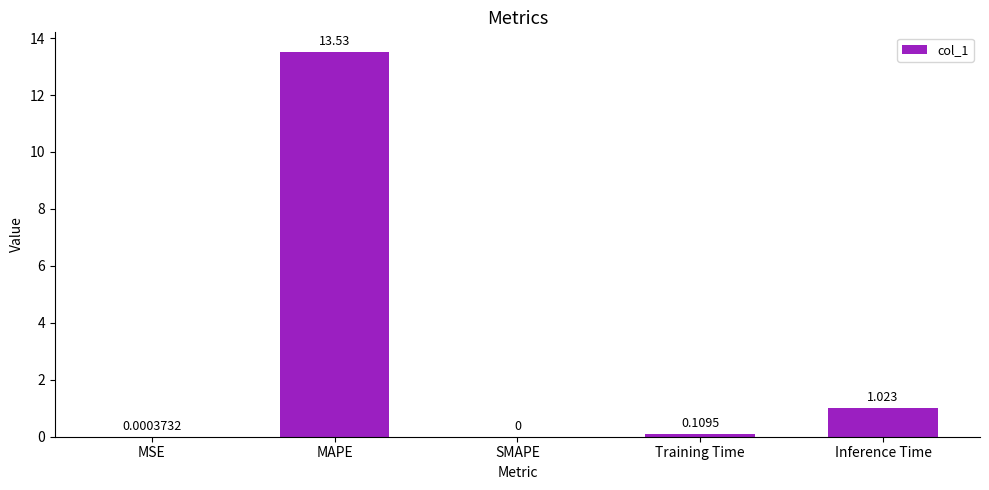

What is the average value?

2.9